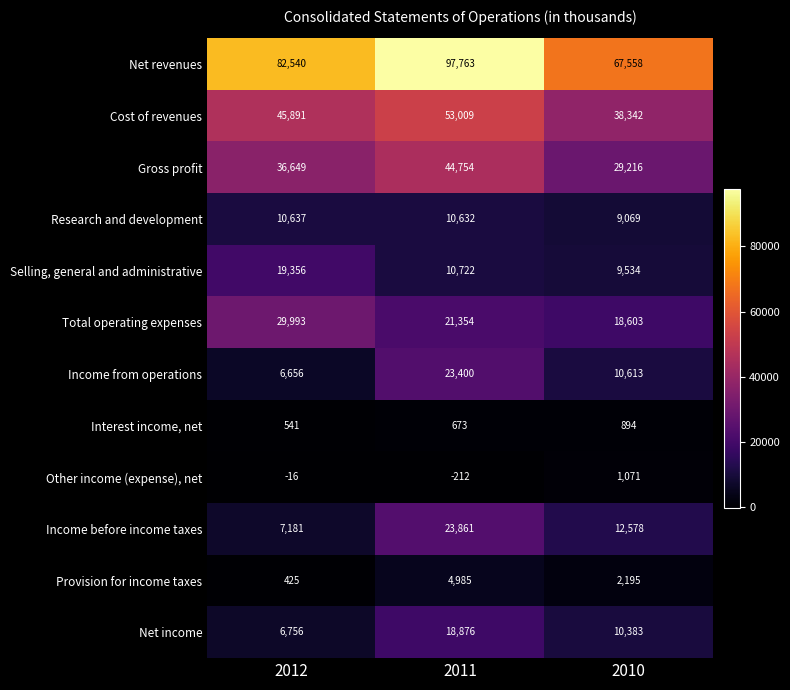

Which series has the largest total across all categories?

Net revenues